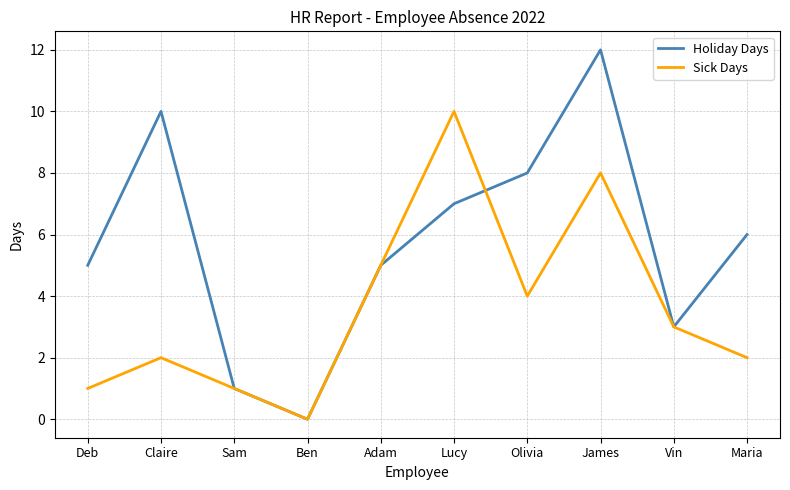

In Holiday Days, how many points are lower than both neighbors (excluding endpoints)?

2